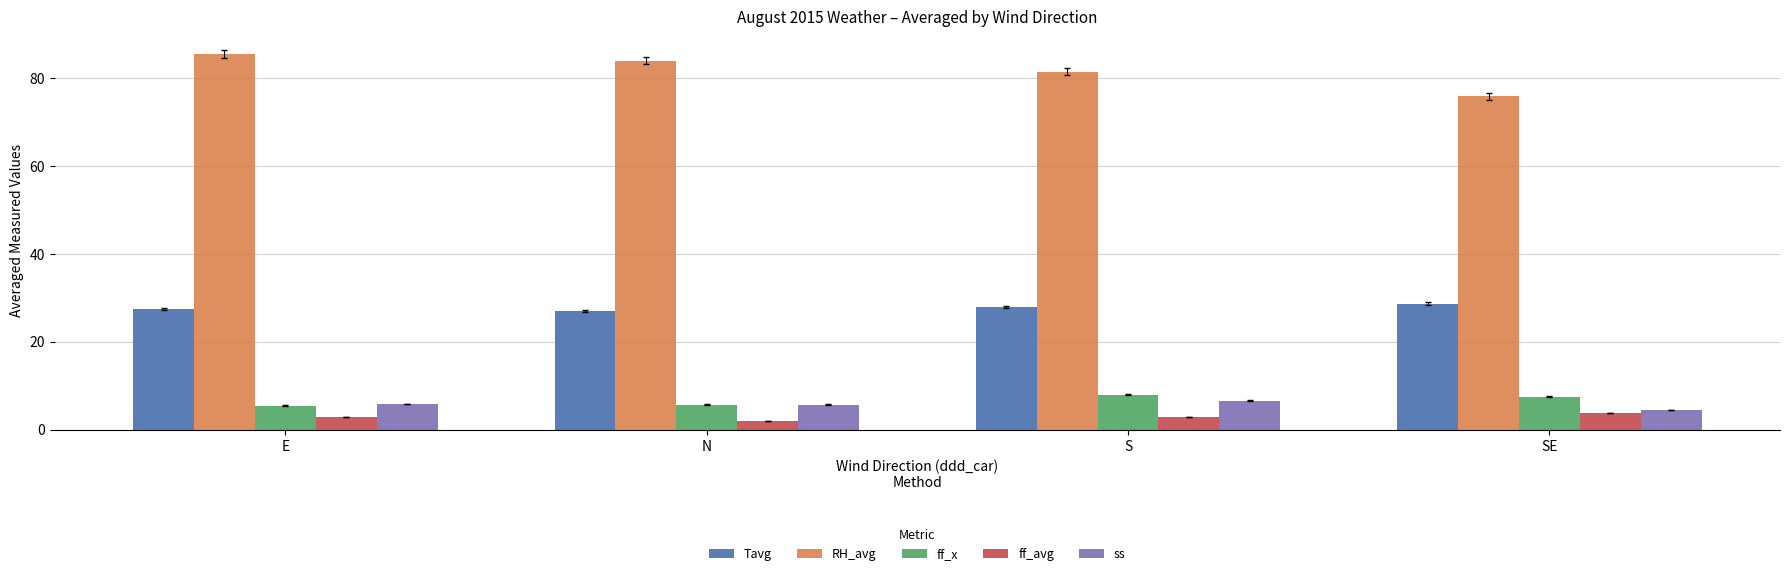

What is the difference between the maximum and second lowest values in the ff_avg series?

0.8